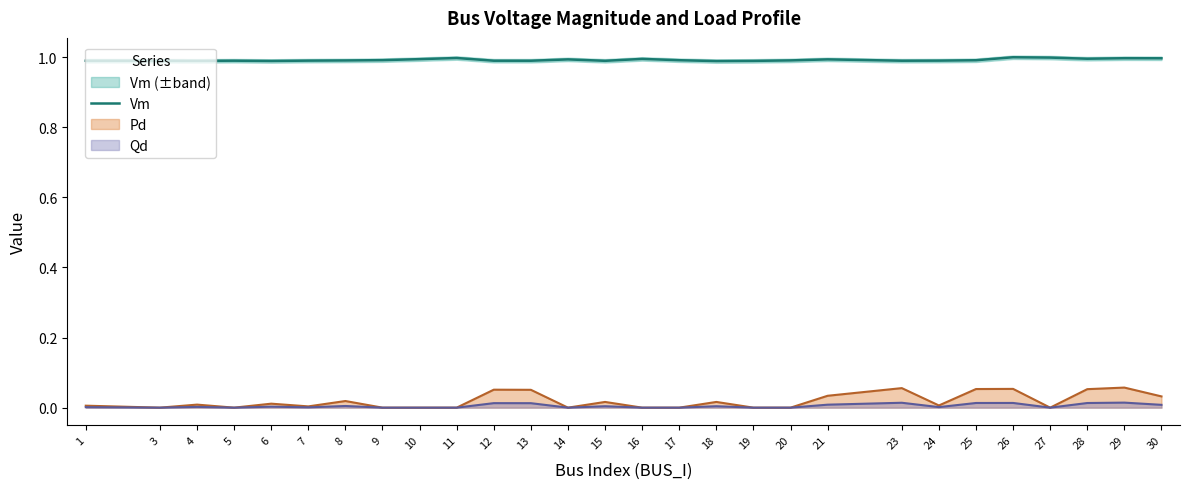

How many interior local valleys (lower than both neighbors) does the data have?

7